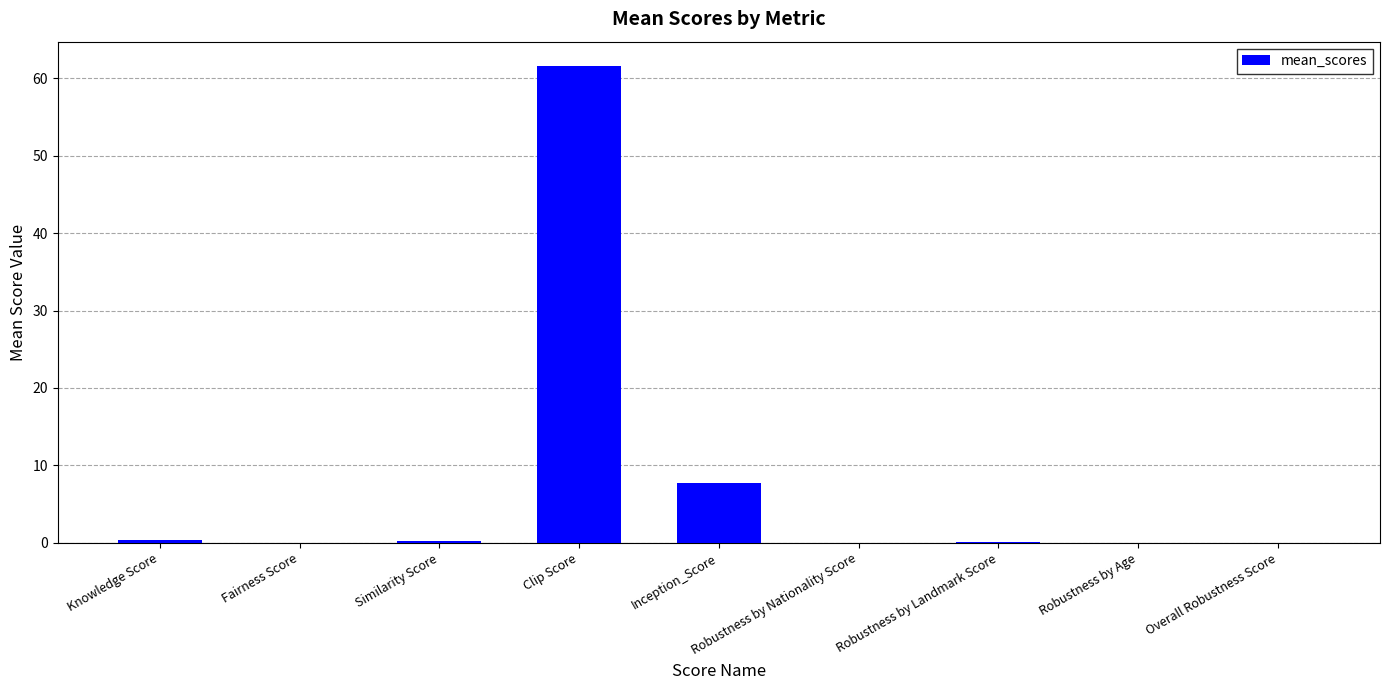

What is the greatest value displayed?

61.6